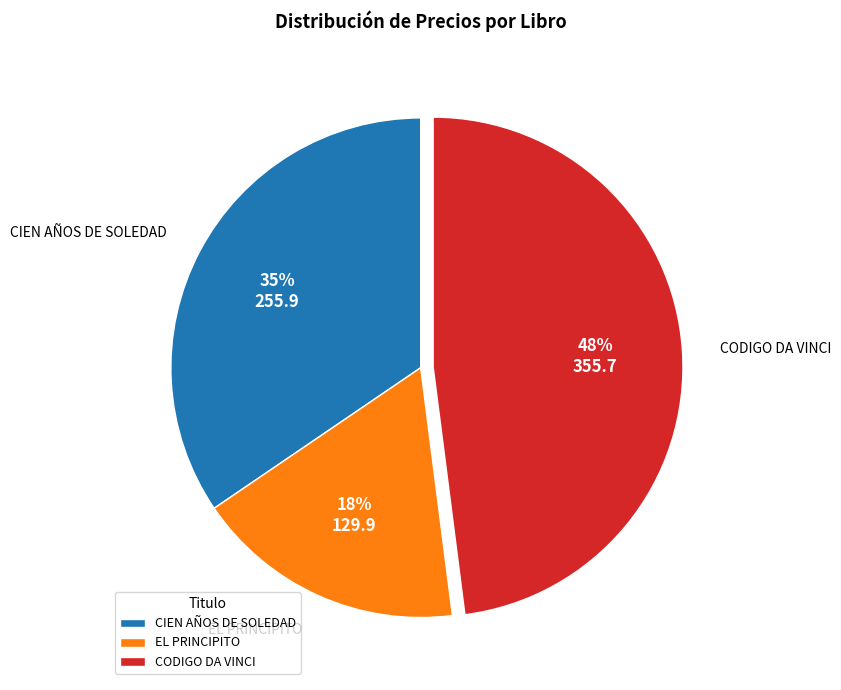

To the nearest percent, what portion does EL PRINCIPITO represent?

18%